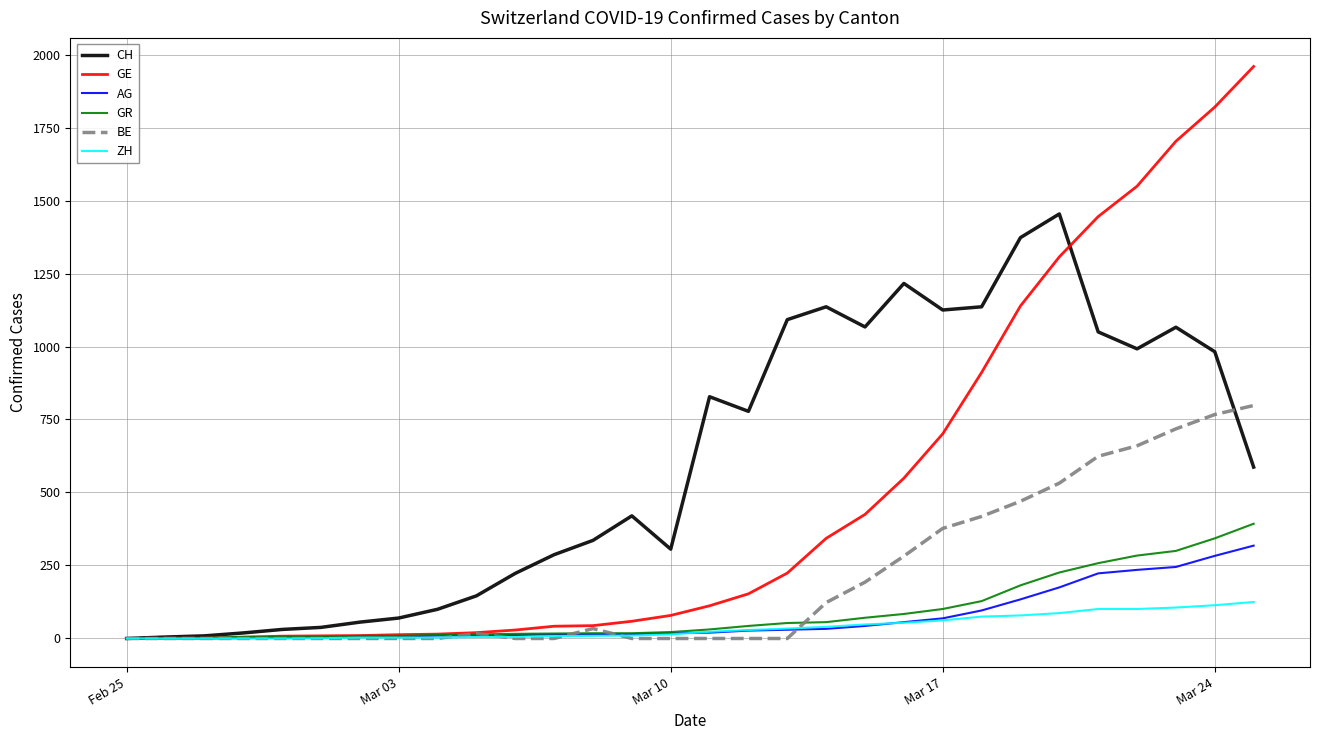

Which series has the largest range (max minus min)?

GE